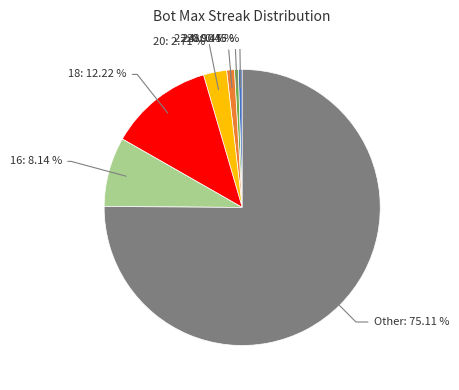

Count the number of slices in the pie.

7